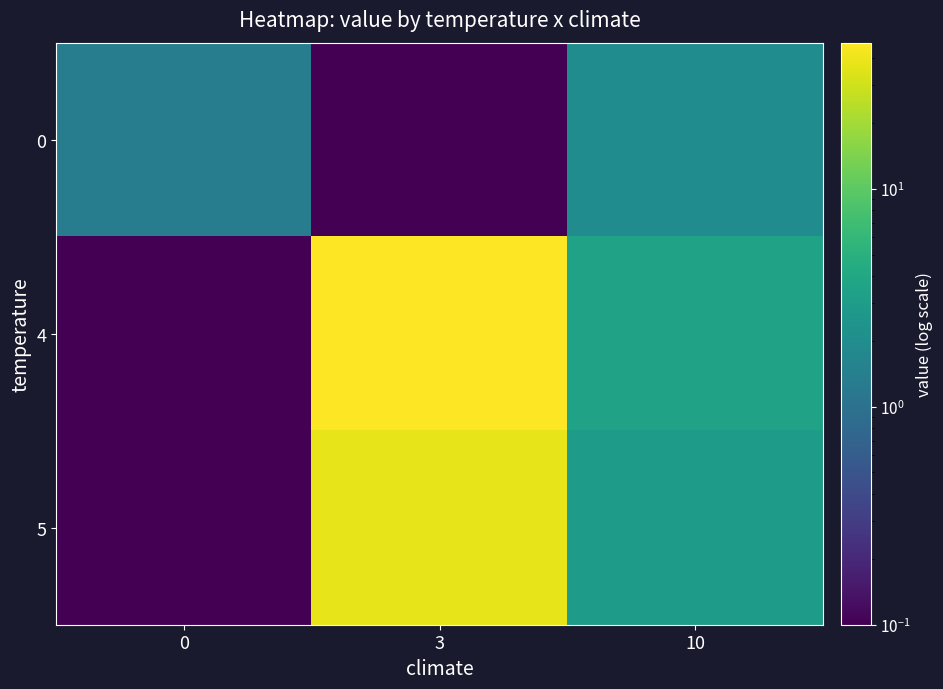

Rank the series by their maximum value, from lowest to highest.

0, 5, 4